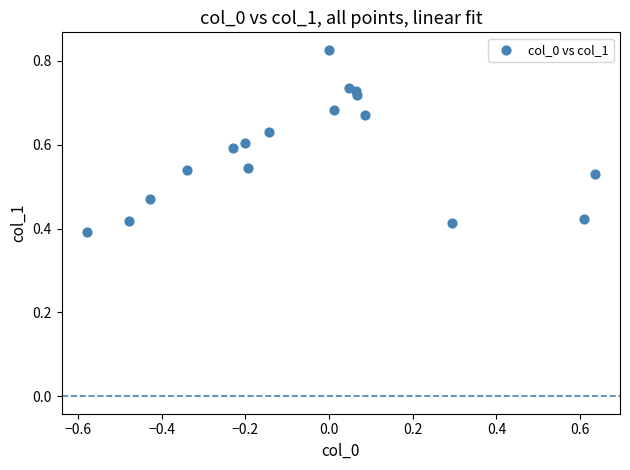

What is the range of X values (max minus min)?

1.2